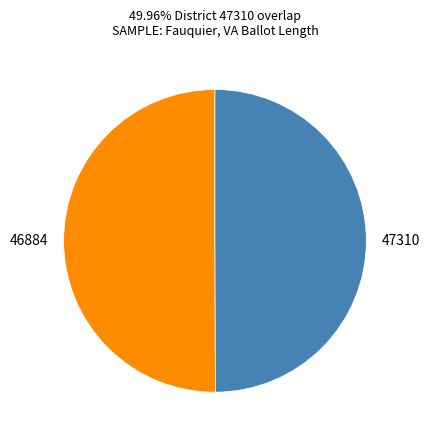

Do 47310 and 46884 together represent more than half of the pie?

Yes